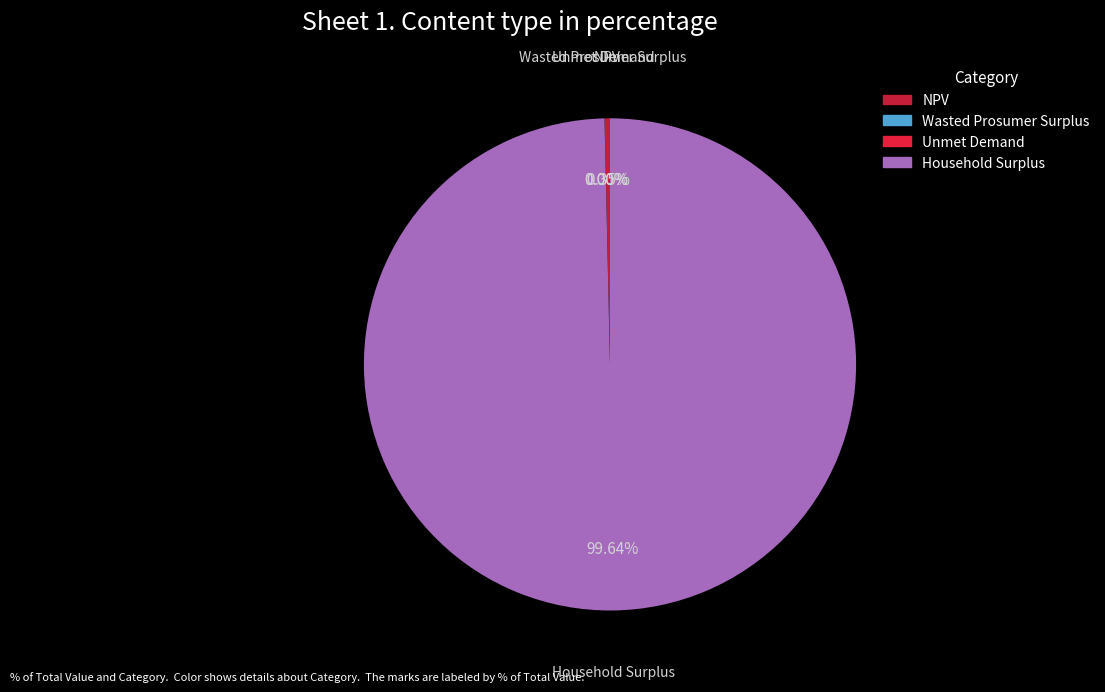

To the nearest percent, what percentage of the pie is Household Surplus?

100%